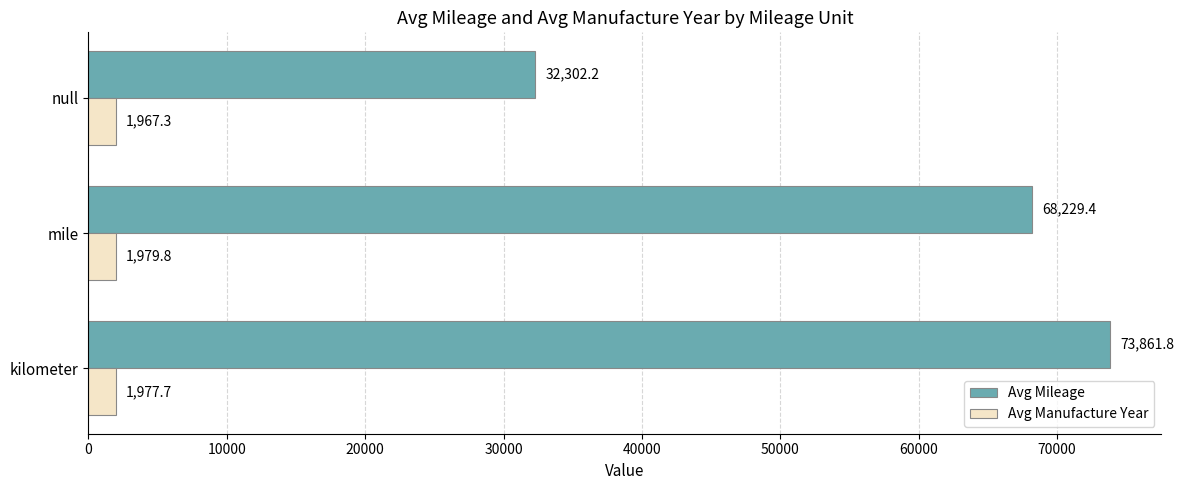

Which category has the lowest value in the Avg Manufacture Year series?

null